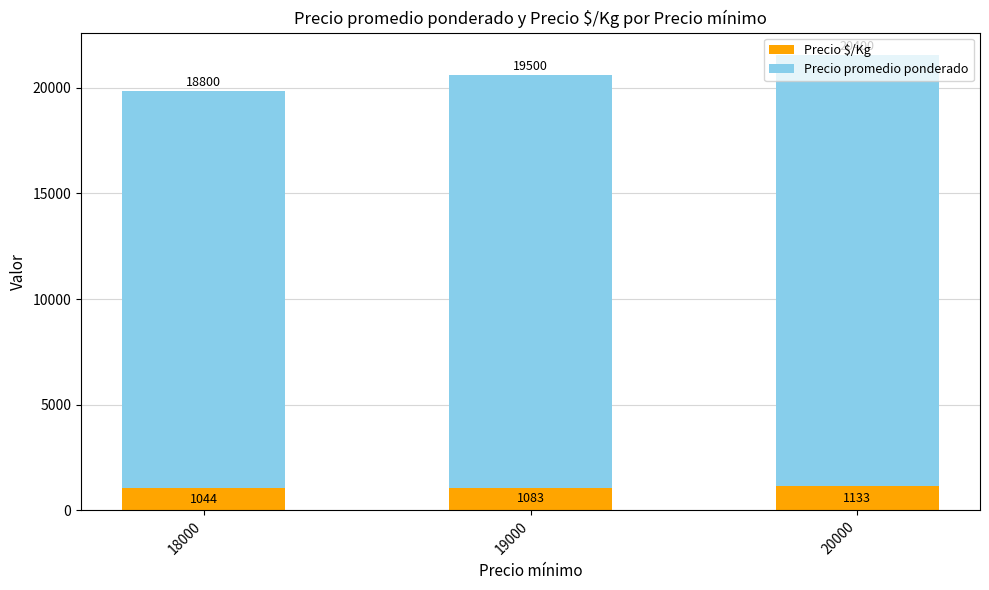

Count the Precio $/Kg values in the range 1044 to 1133.

3